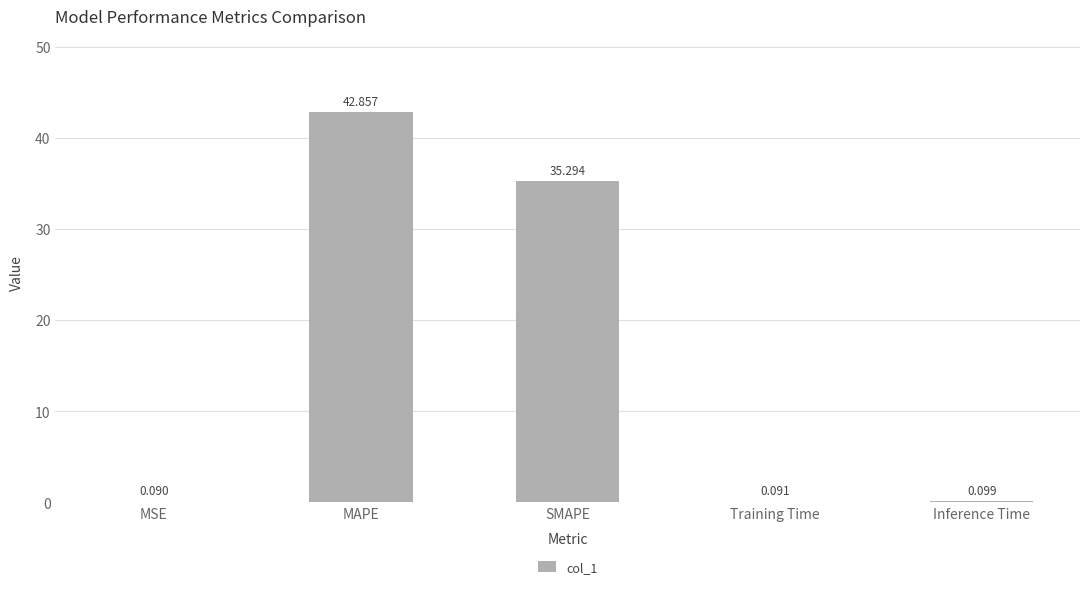

How many series are shown in this chart?

1